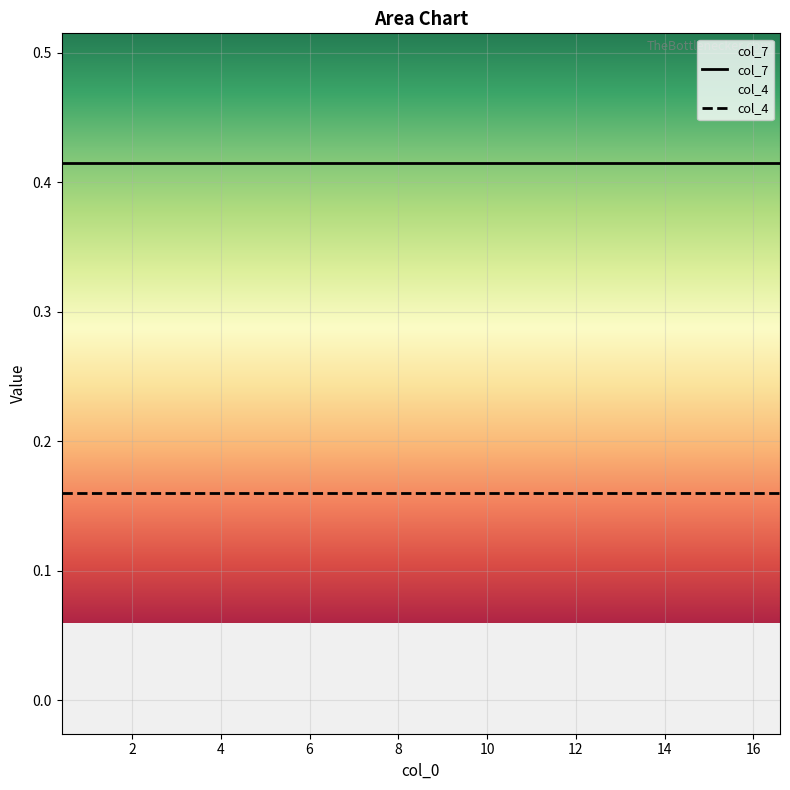

True or false: col_4 and col_7 cross at least once.

False